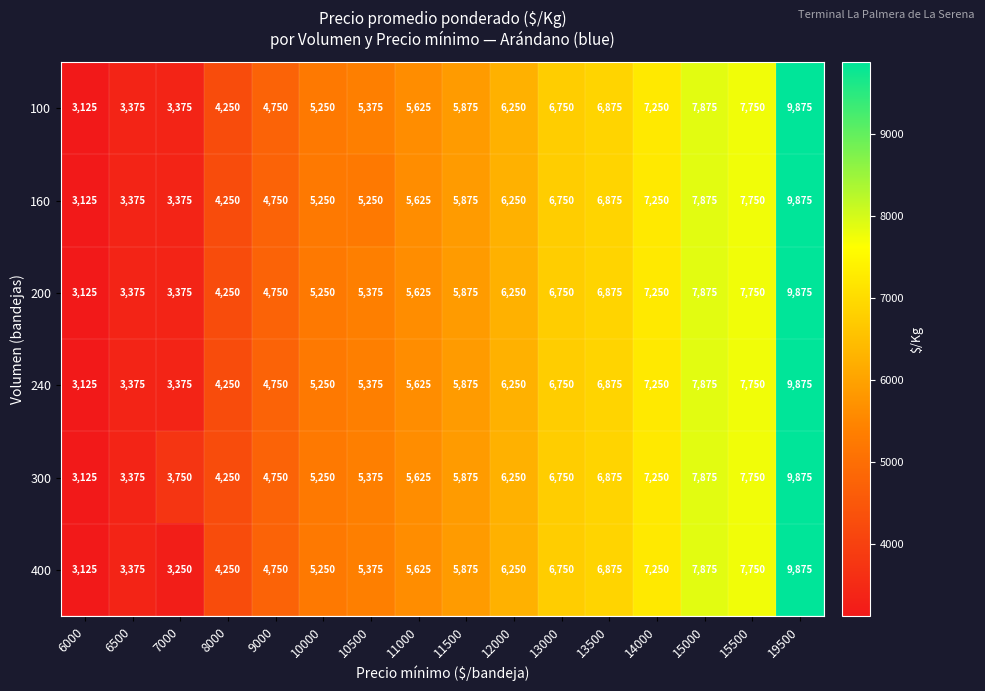

Which series changed the most between 6500 and 7000?

300